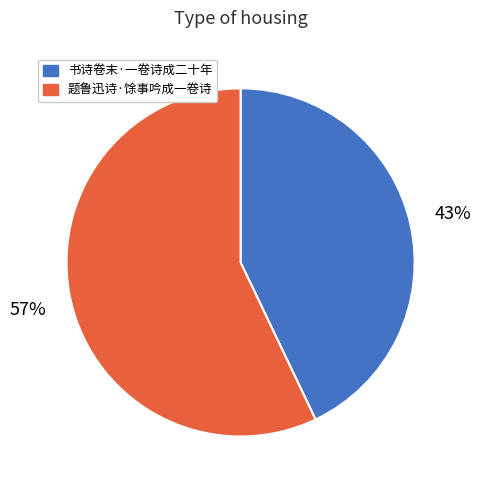

Between 书诗卷末·一卷诗成二十年 and 题鲁迅诗·馀事吟成一卷诗, which is larger?

题鲁迅诗·馀事吟成一卷诗